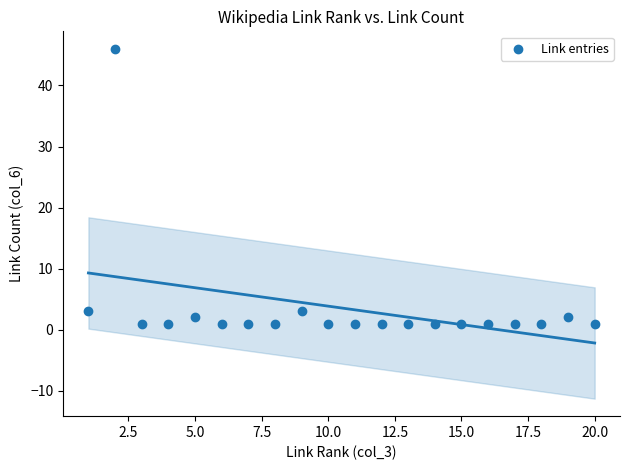

What is the range of Y values (max minus min)?

45